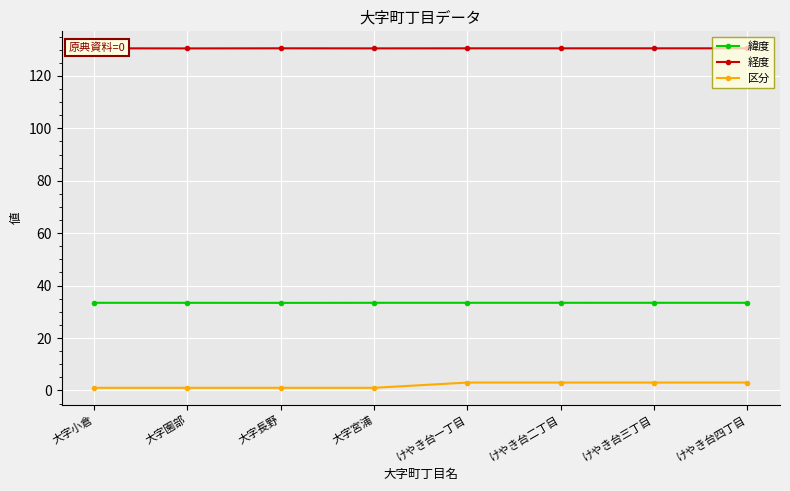

How many lines are shown in the chart?

3